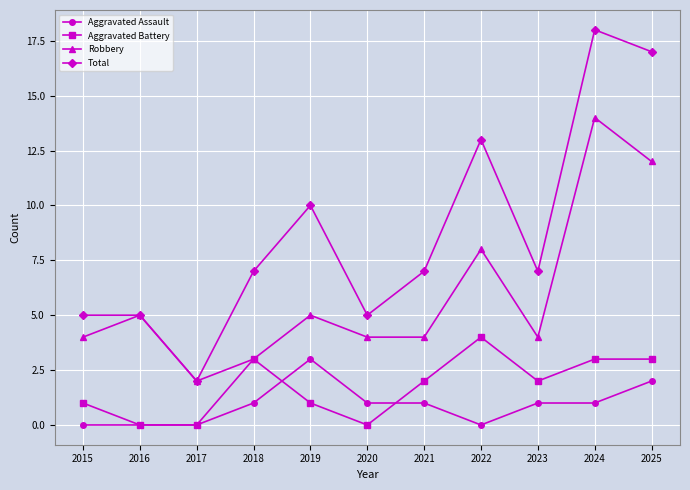

At which category does Robbery reach its first local valley?

2017